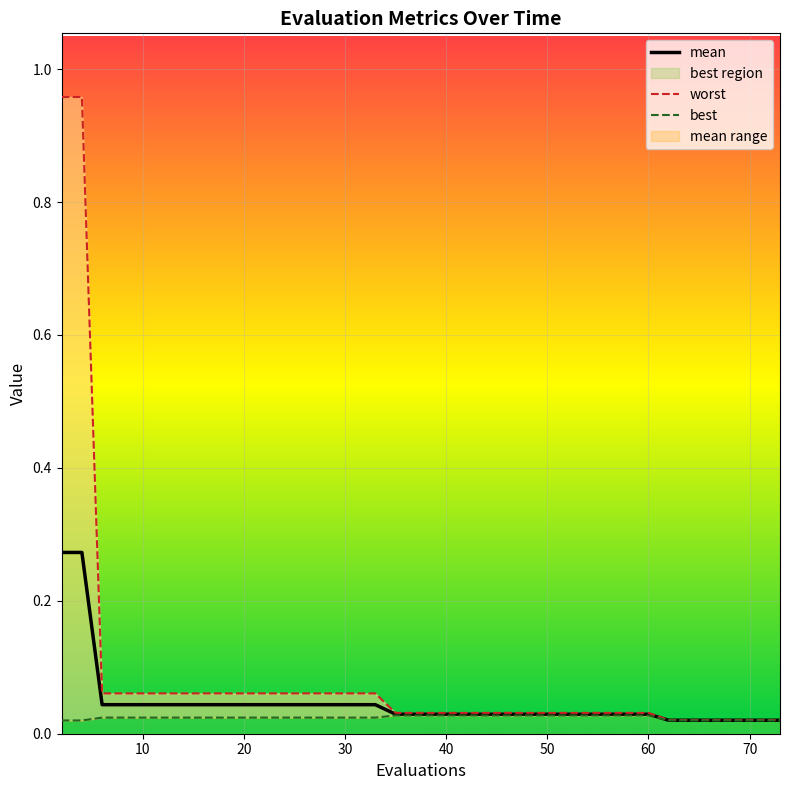

How many lines are shown in the chart?

3